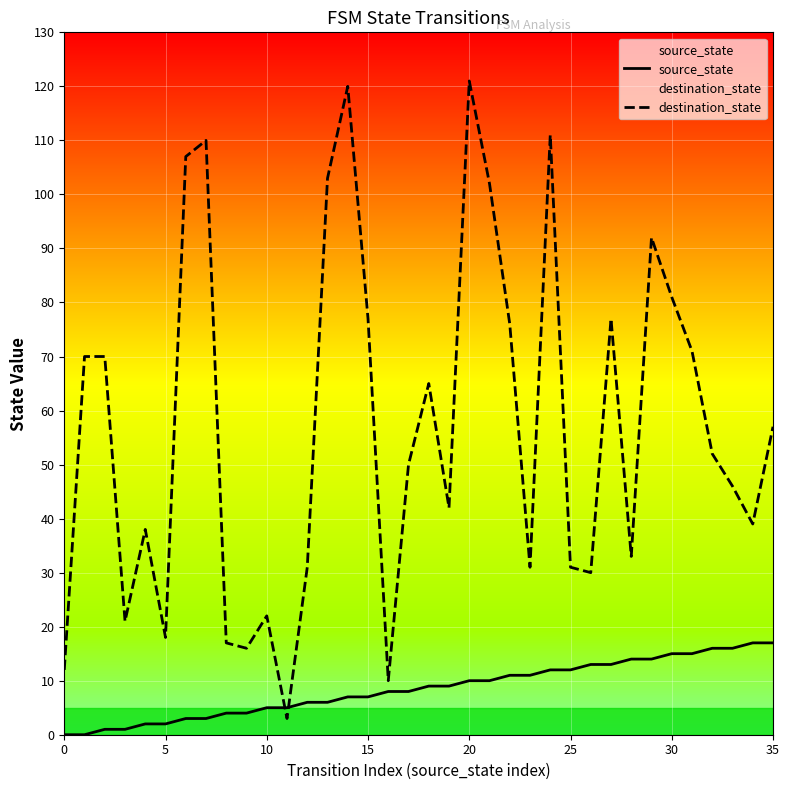

True or false: destination_state and source_state intersect in this chart.

True